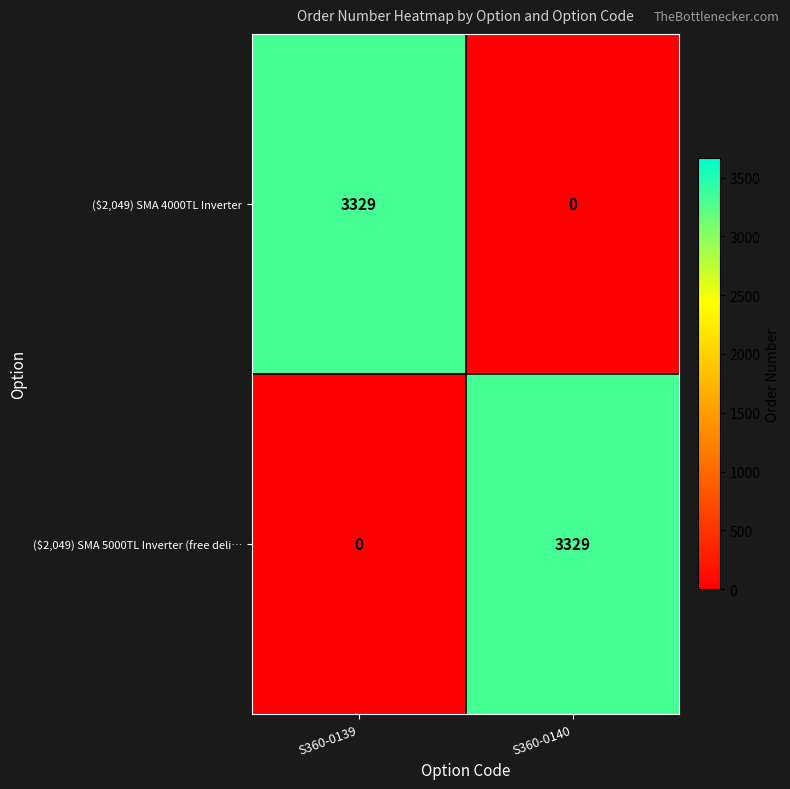

Rank the categories by ($2,049) SMA 5000TL Inverter (free deli… value from highest to lowest.

S360-0140, S360-0139